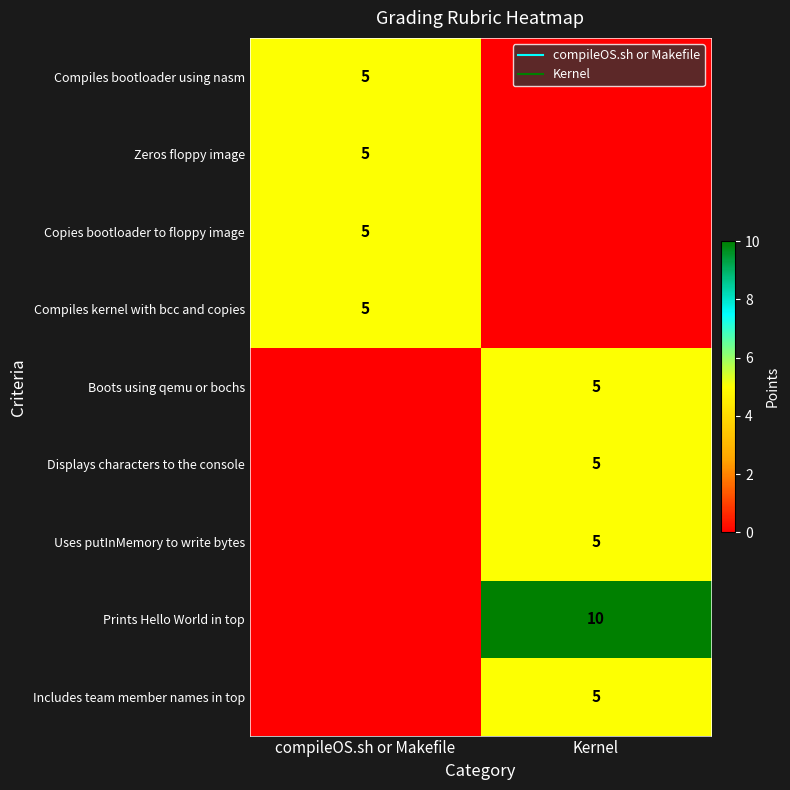

What is the sum of the Compiles bootloader using nasm values at compileOS.sh or Makefile and Kernel?

5